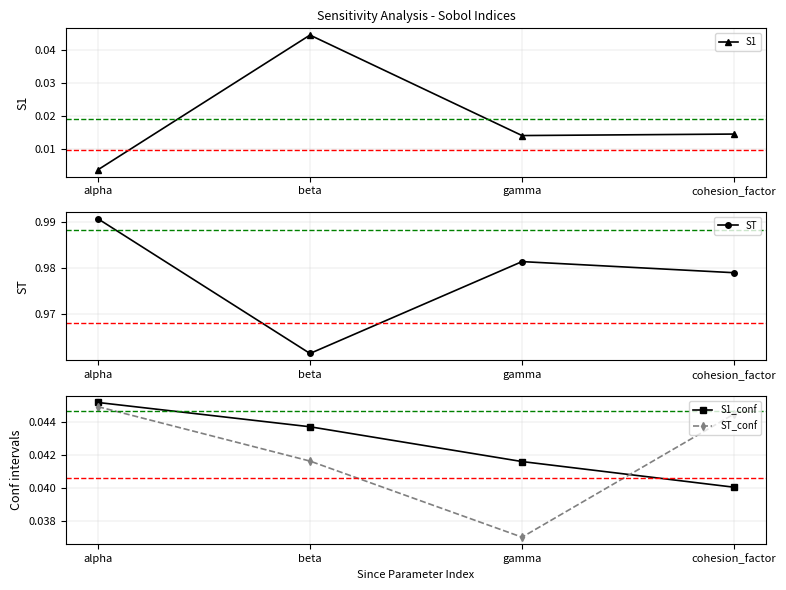

Reading left to right, transcribe all the data shown in this chart.

S1: 0.0	0.0	0.0	0.0
ST: 1.0	1.0	1.0	1.0
S1_conf: 0.0	0.0	0.0	0.0
ST_conf: 0.0	0.0	0.0	0.0